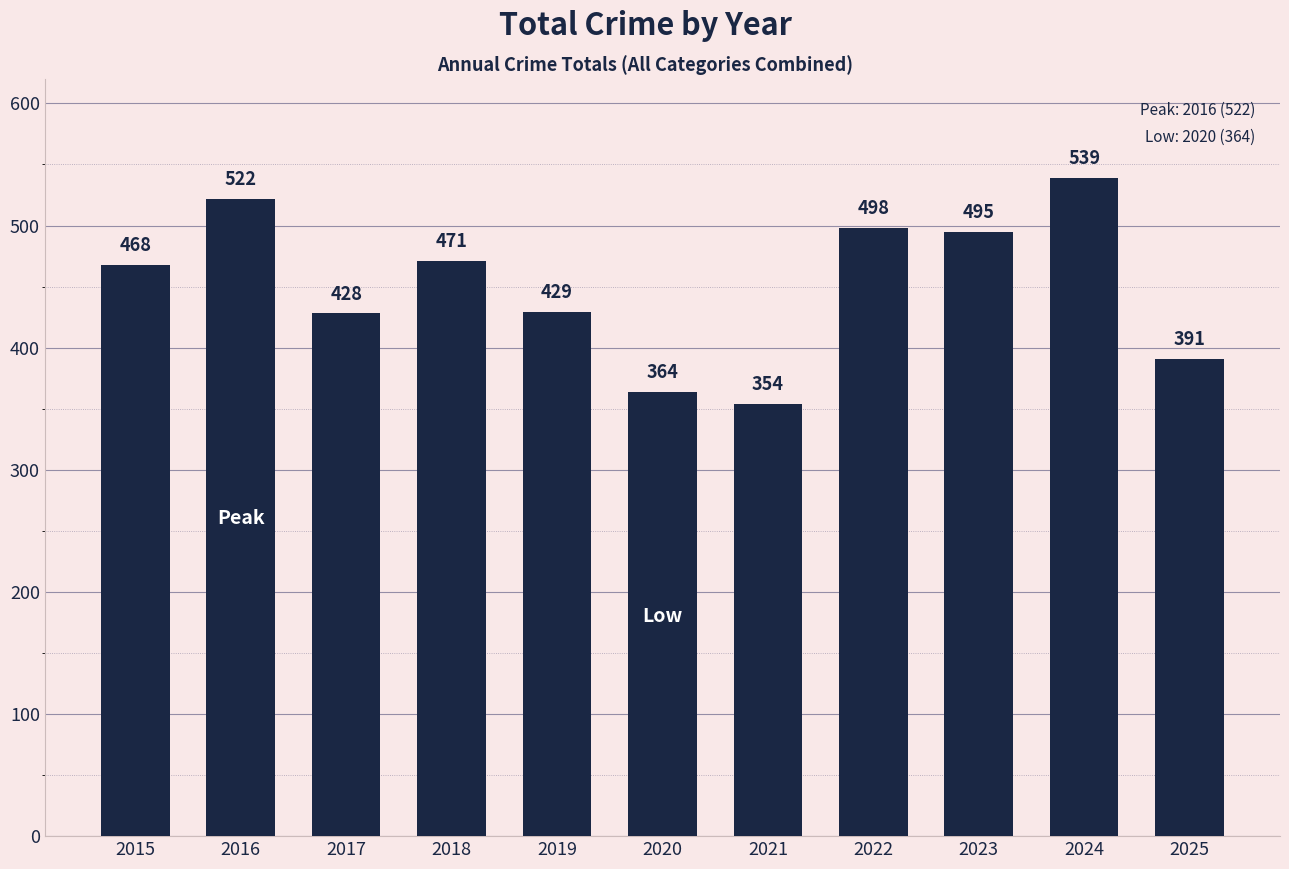

What is the value of the 1st bar from the left?

468